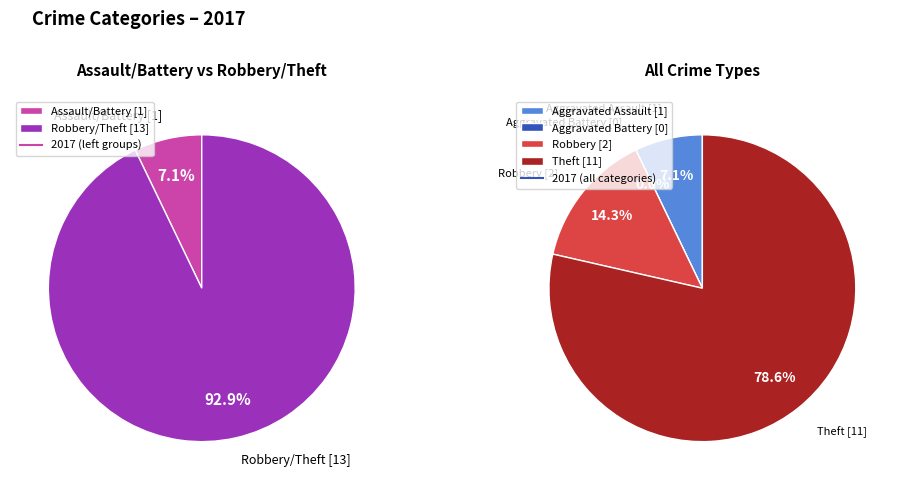

Is Theft the majority of the pie?

Yes